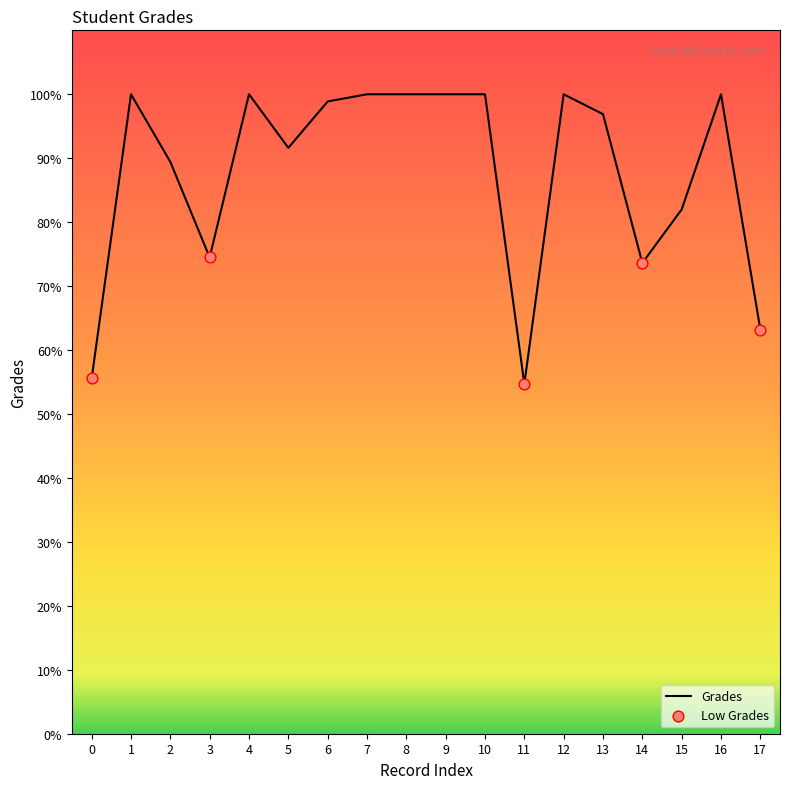

What is the change in value from 9 to 13?

-3.1